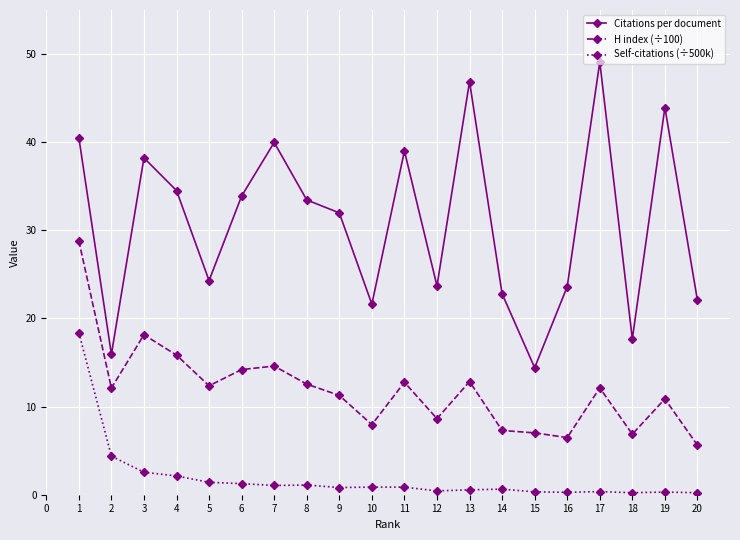

Which series has the widest spread of values?

Citations per document